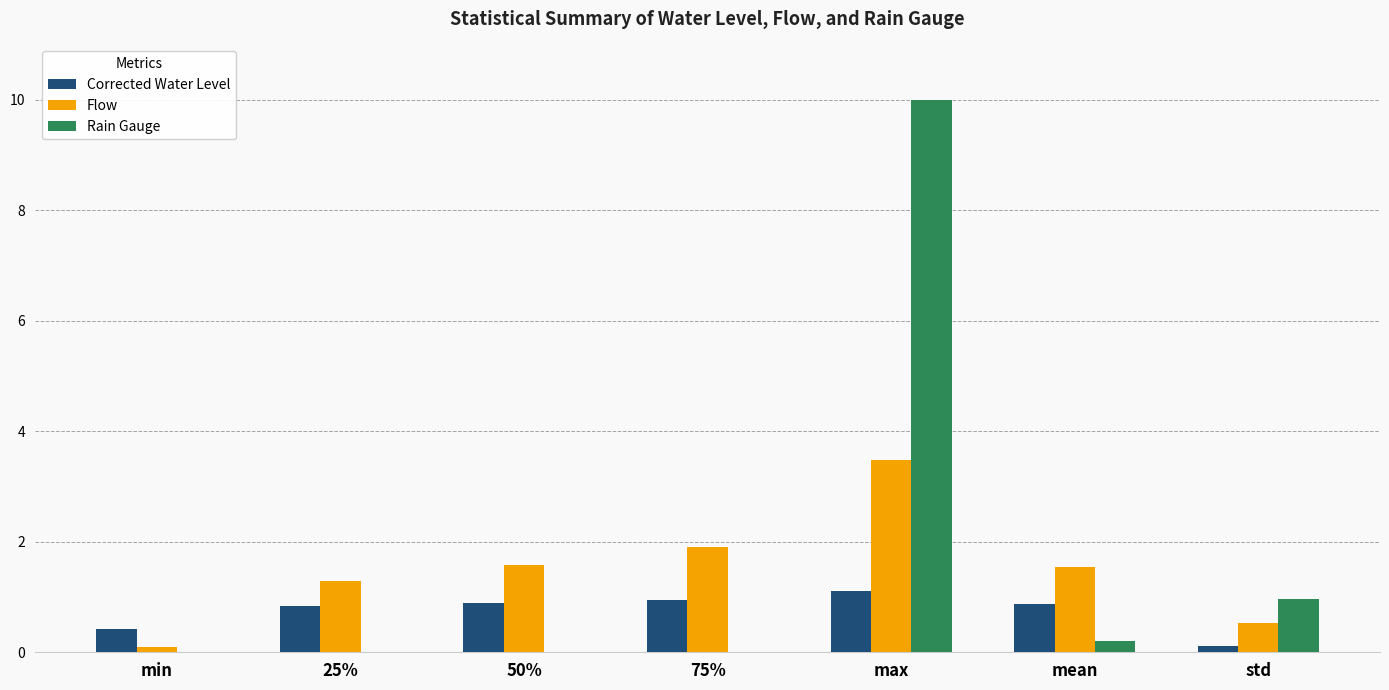

What is the total value across all series at max?

14.6